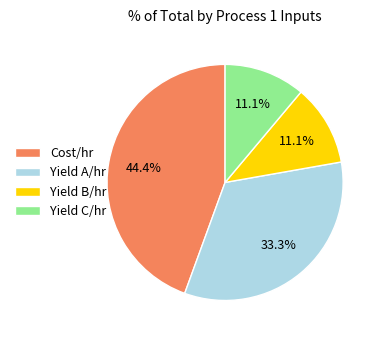

Which slice is the largest?

Cost/hr